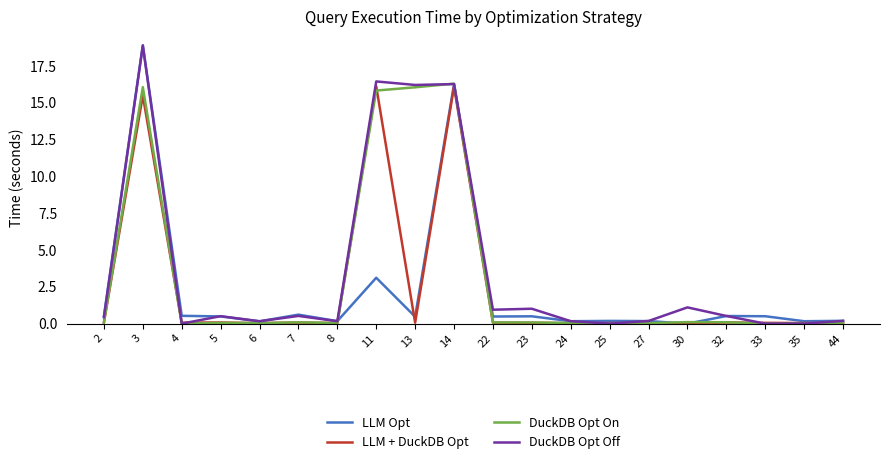

What is the highest value of the DuckDB Opt Off series?

18.9